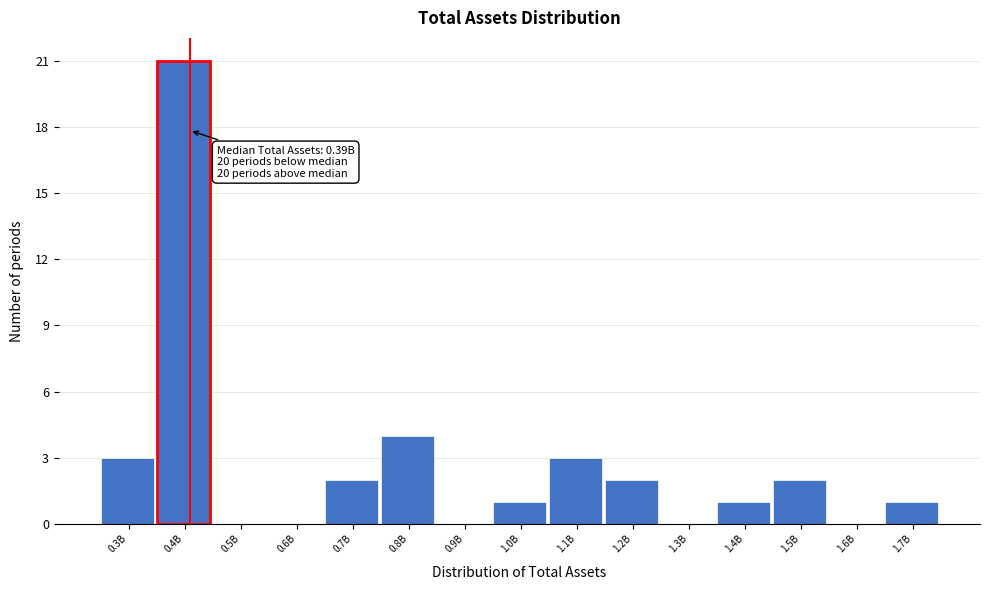

Reading left to right, extract all data points from this chart.

0.3B=3	0.4B=21	0.5B=0	0.6B=0	0.7B=2	0.8B=4	0.9B=0	1.0B=1	1.1B=3	1.2B=2	1.3B=0	1.4B=1	1.5B=2	1.6B=0	1.7B=1